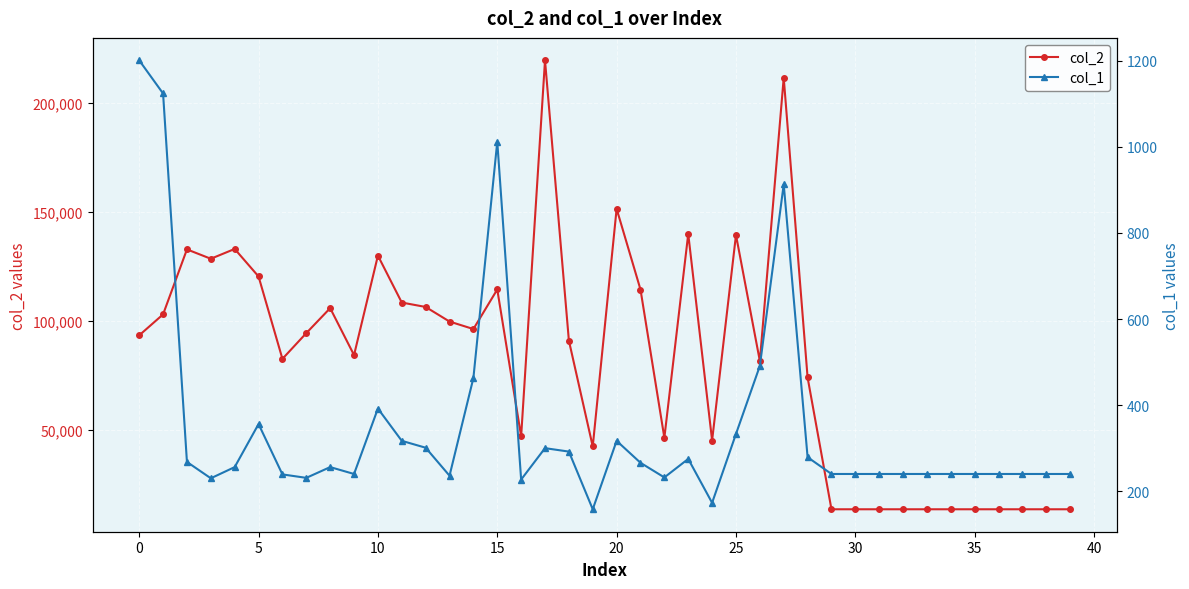

Rank the series at 31 from highest to lowest value.

col_2, col_1